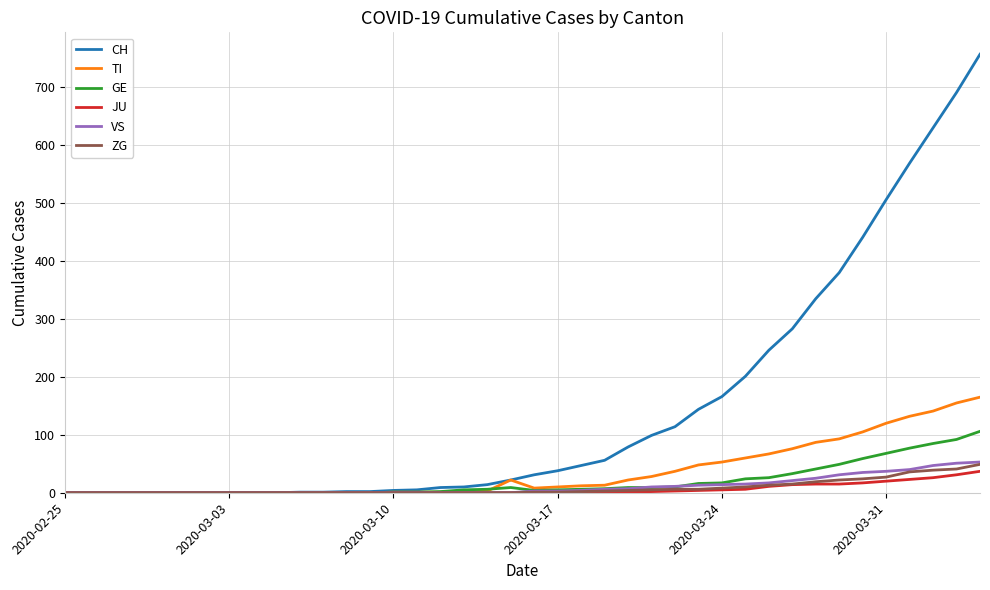

How many values in the CH series are below 31?

20